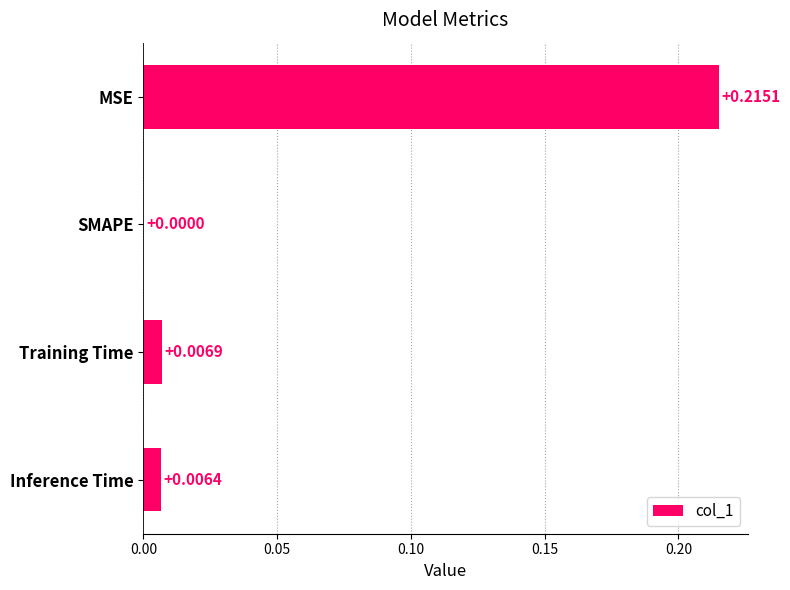

How many values are above zero?

3